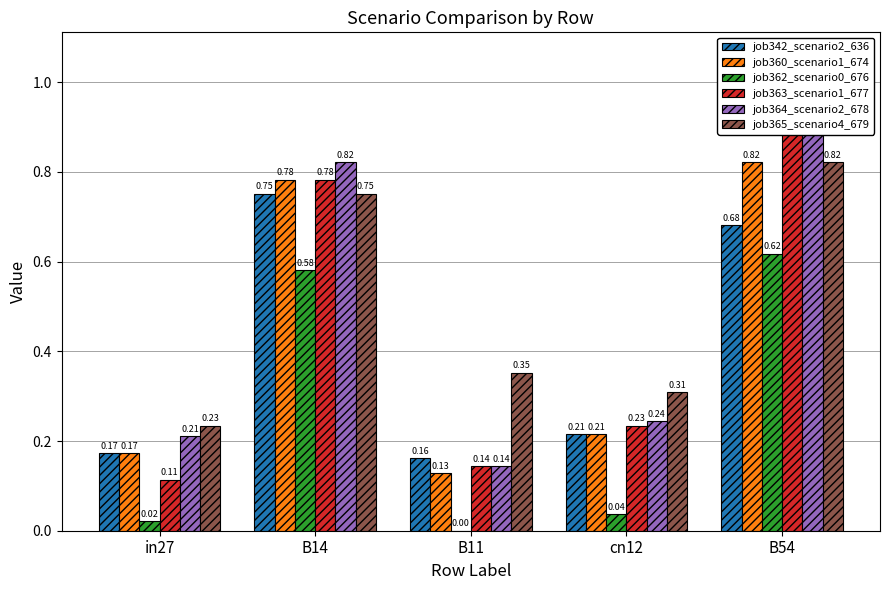

What is the total value across all series at cn12?

1.3